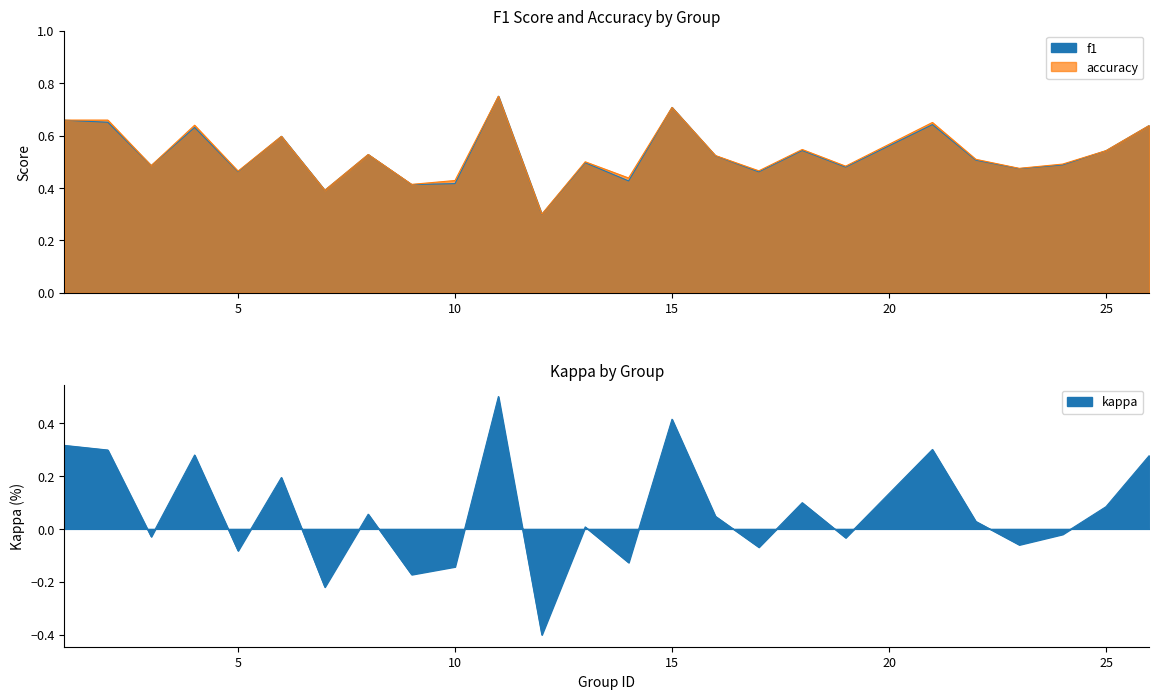

Between 16 and 19, which is larger?

16